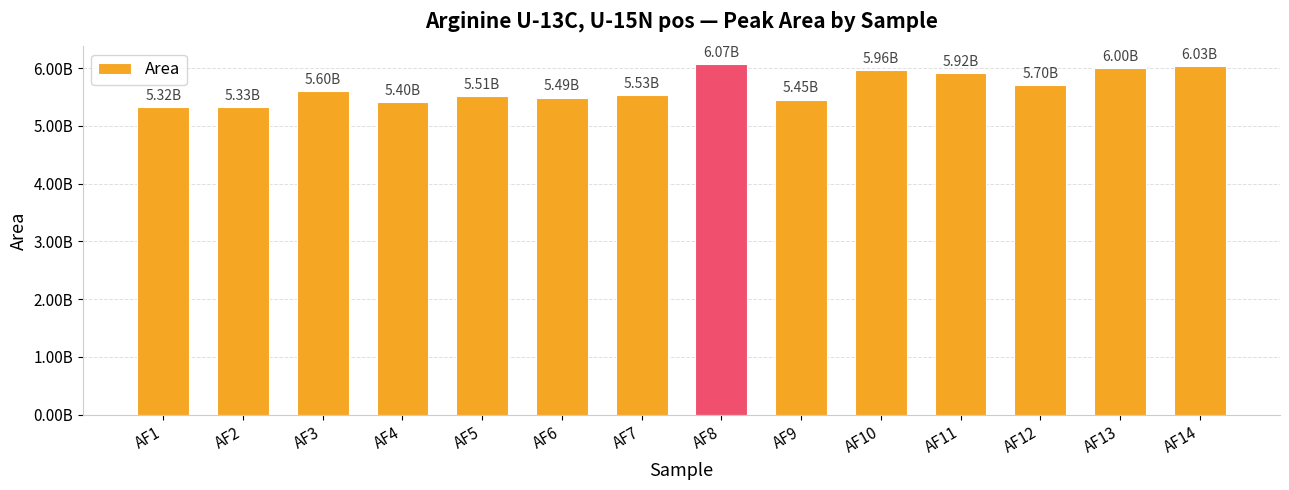

What is the difference between the maximum and minimum values?

747193595